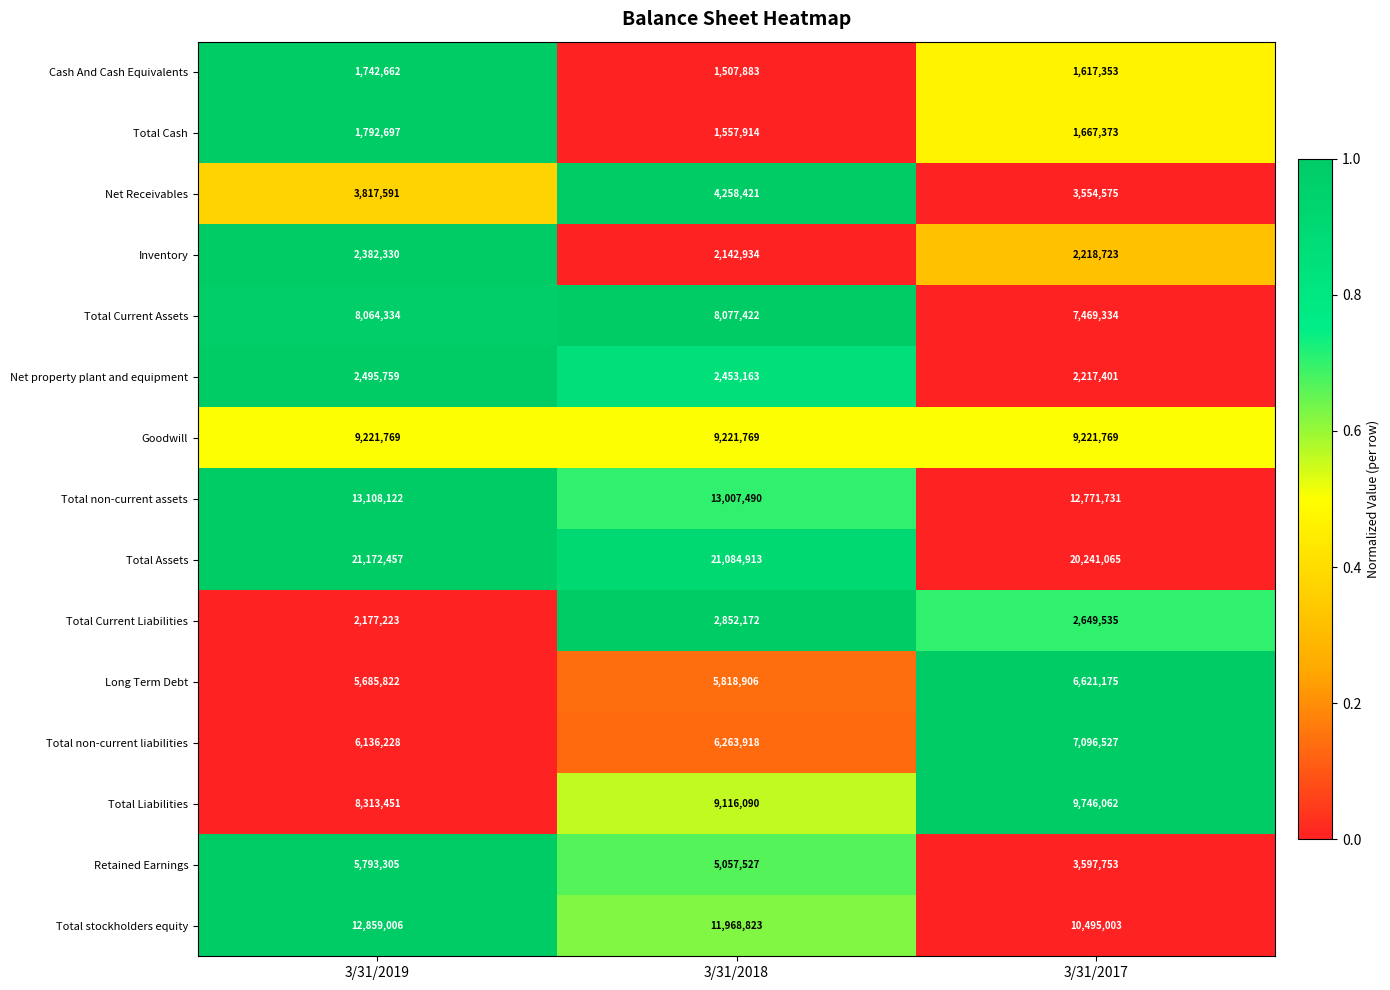

Which label corresponds to the smallest value in the chart?

3/31/2018